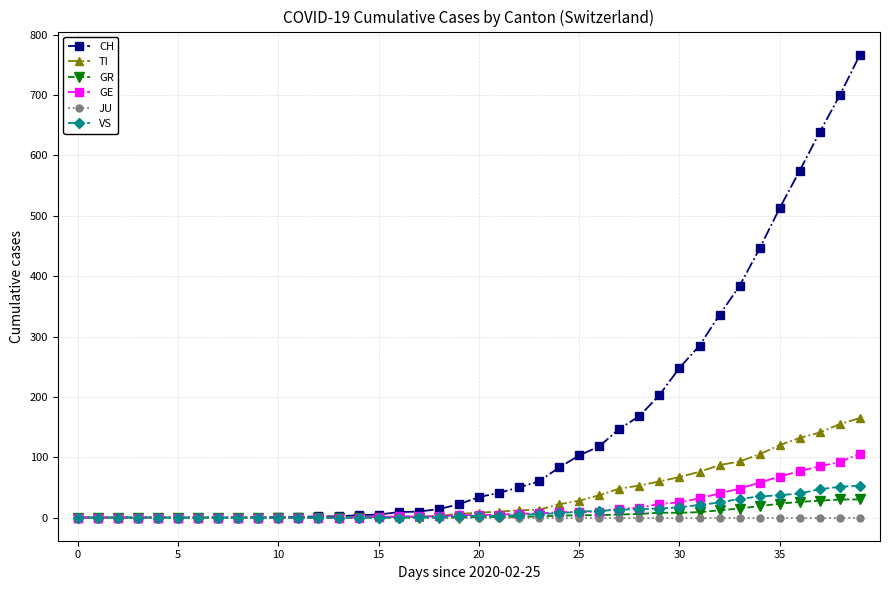

Which series has the widest spread of values?

CH